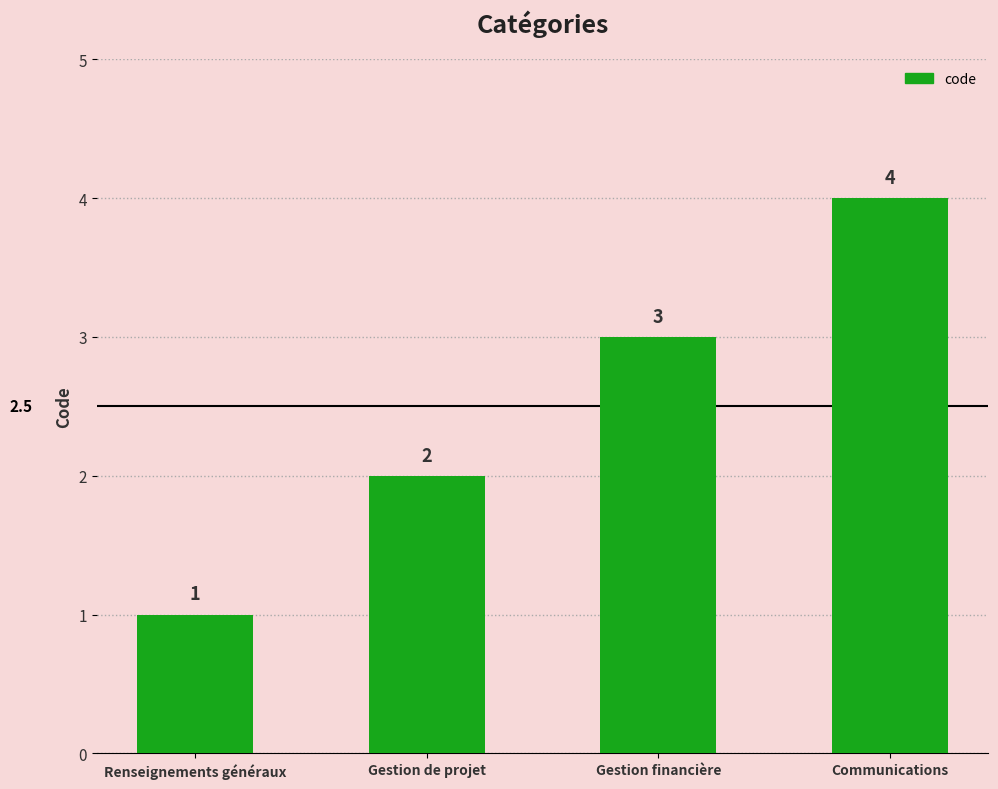

The value at Renseignements généraux is 1. True or false?

True